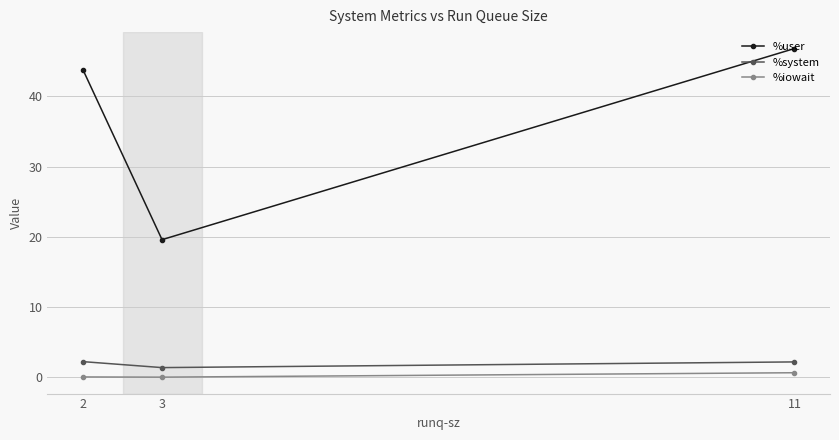

What is the spread (max minus min) of values at 3?

19.6